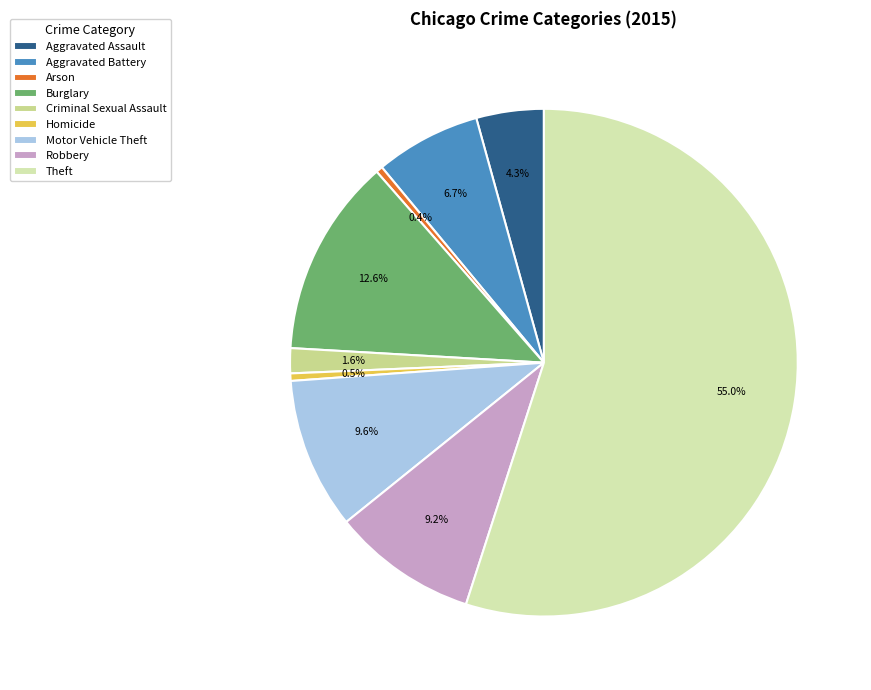

True or false: Robbery accounts for 22% of the total.

False